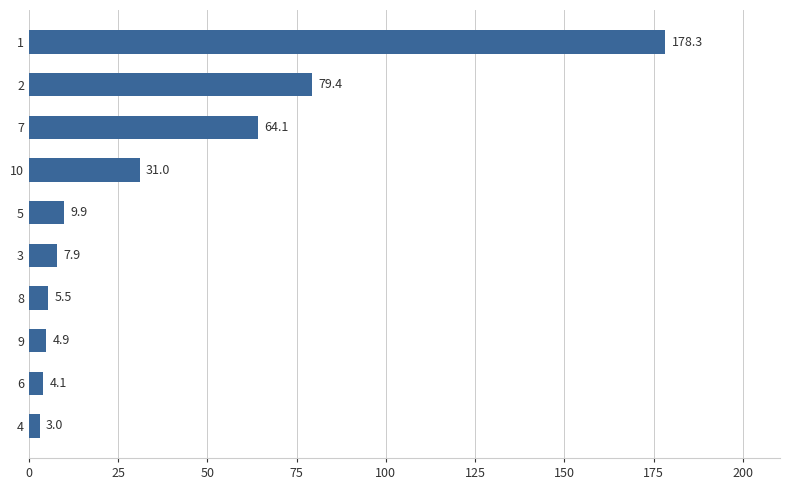

What is the approximate value at 6?

4.1